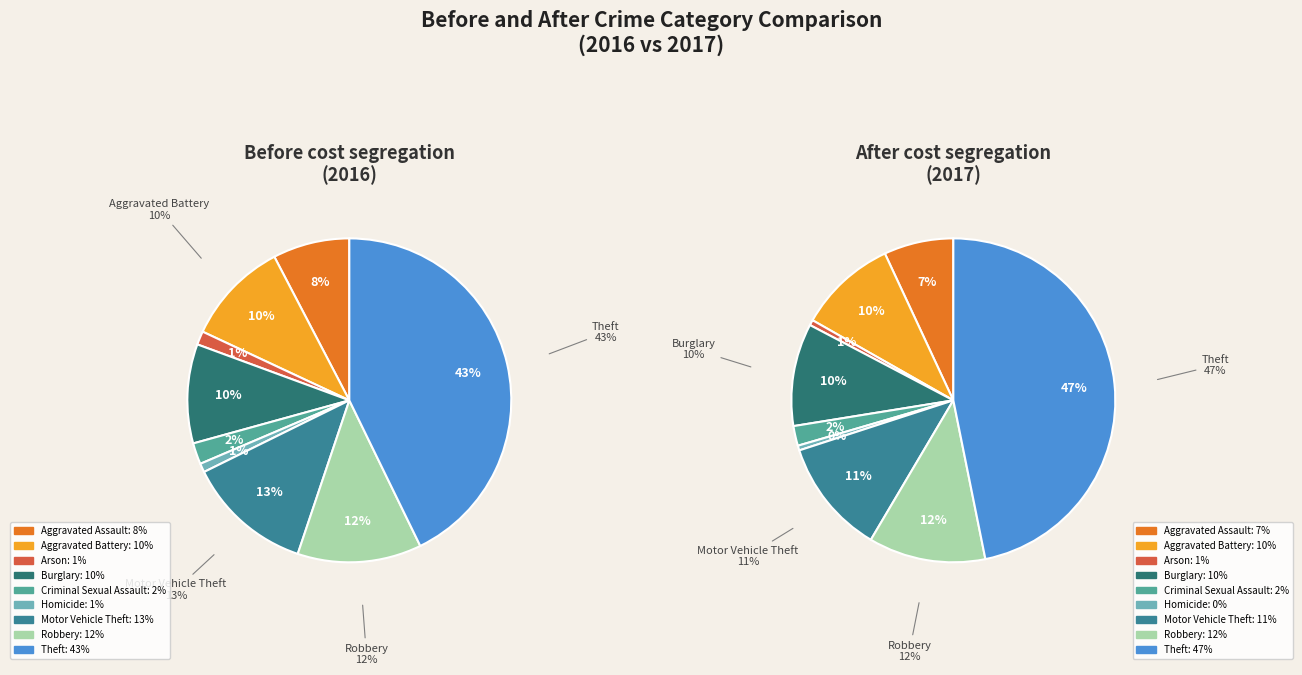

Rank the categories by value from highest to lowest.

Theft, Robbery, Motor Vehicle Theft, Burglary, Aggravated Battery, Aggravated Assault, Criminal Sexual Assault, Arson, Homicide